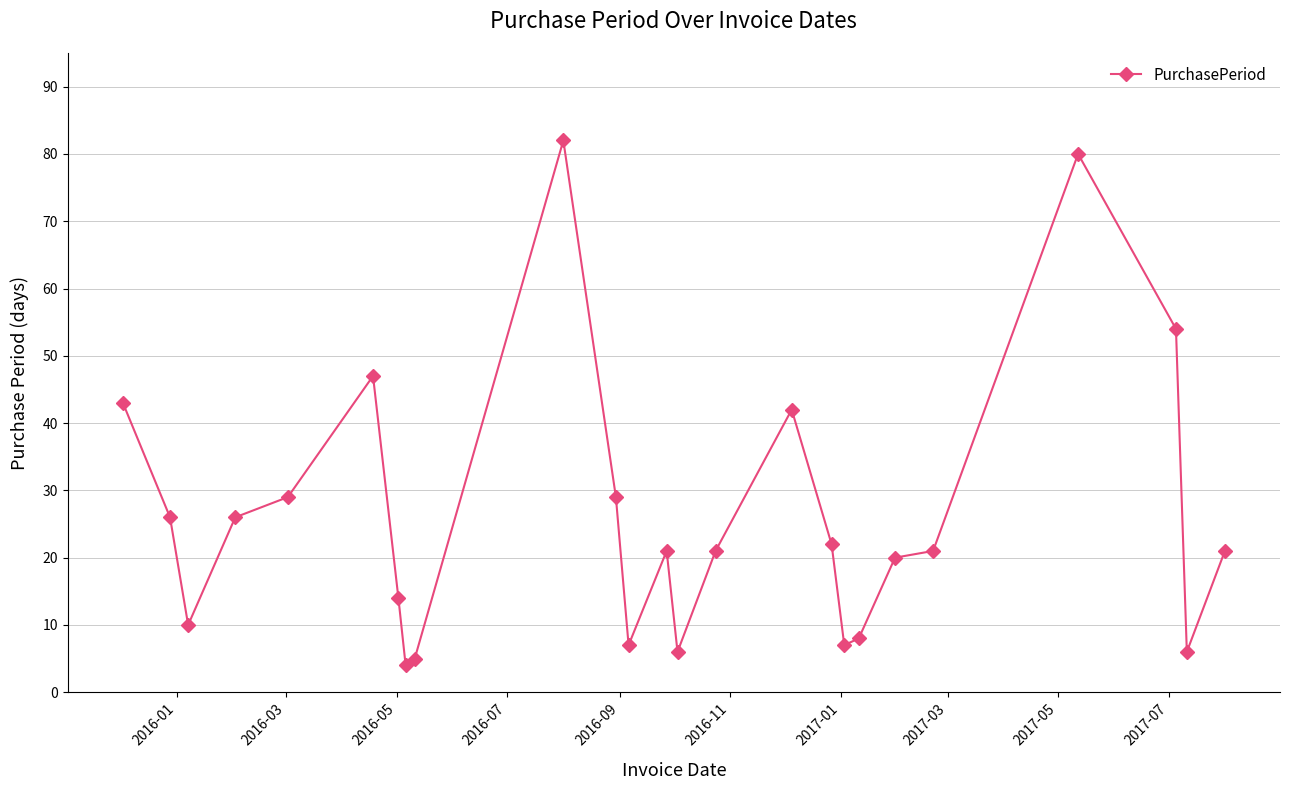

Reading left to right, extract all data points from this chart.

43	26	10	26	29	47	14	4	5	82	29	7	21	6	21	42	22	7	8	20	21	80	54	6	21